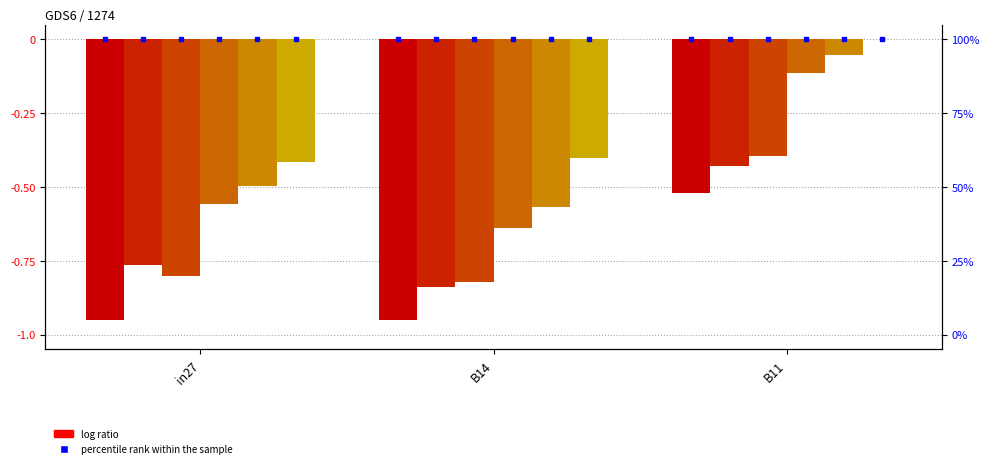

Which category has the lowest value in the job905_scenario1_2096 series?

B14